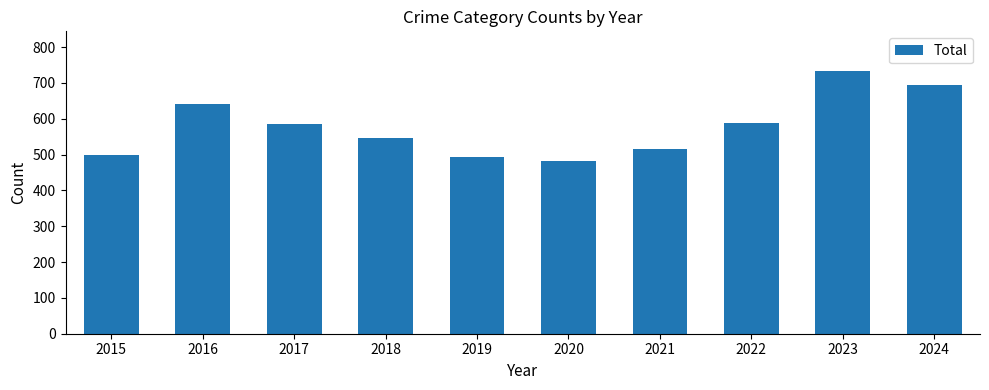

What is the value of the 8th bar from the left?

587